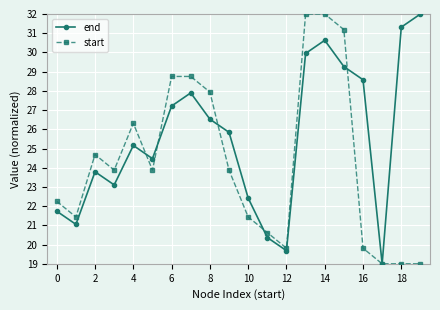

What is the value of the start point at the 4th from the left?

23.9